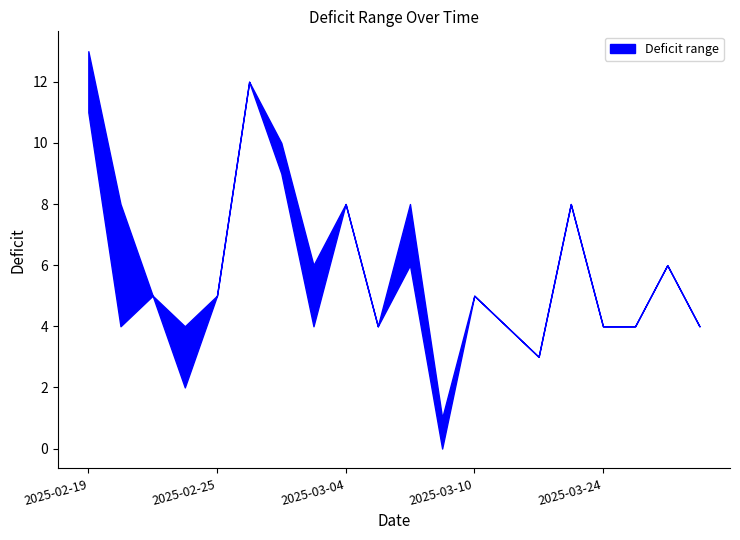

Is the value of Deficit_min at 2025-03-24 greater than the value of Deficit_max at 2025-02-19?

No